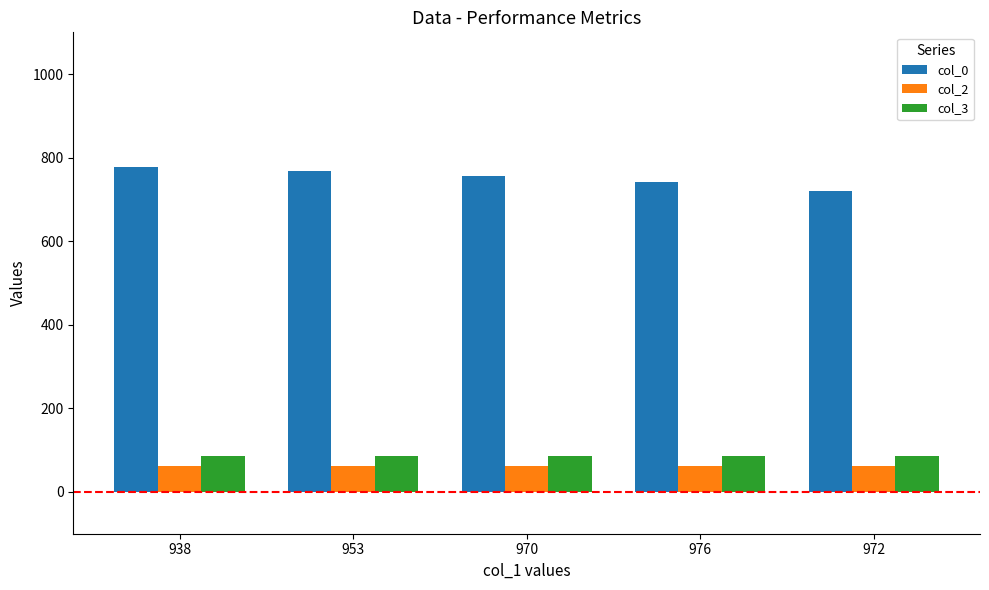

What is the minimum value shown in the chart?

62